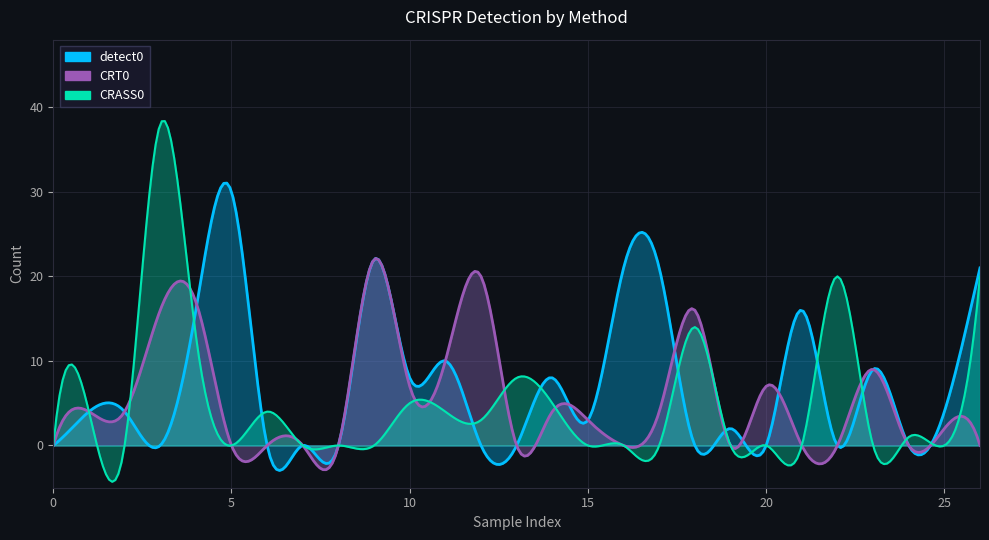

What is the sum of all CRT0 values?

145